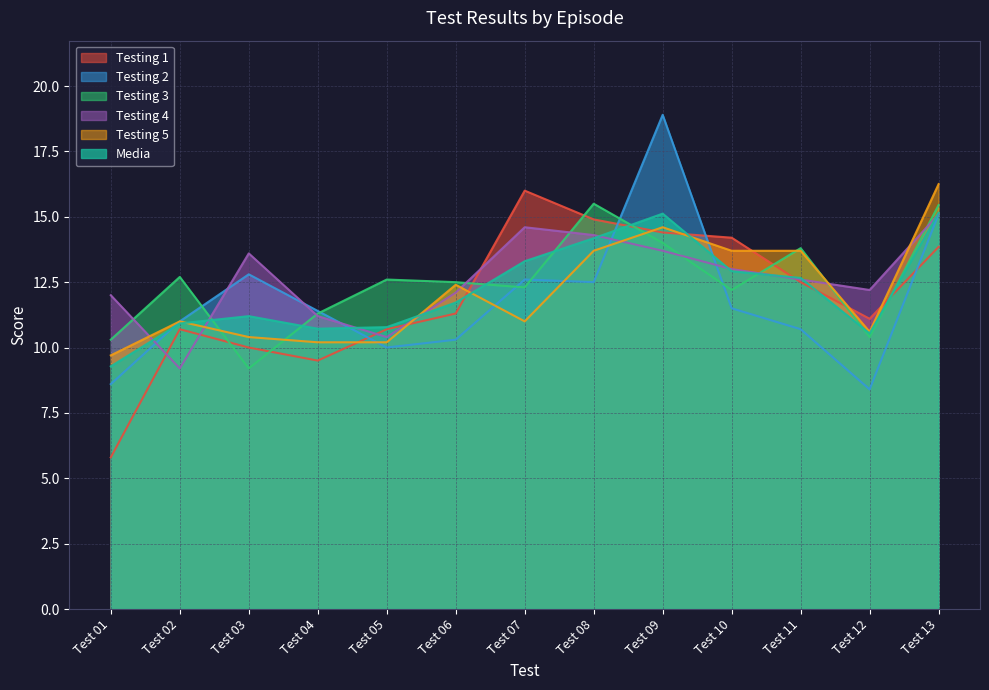

Which has a higher value, Test 05 or Test 01?

Test 05